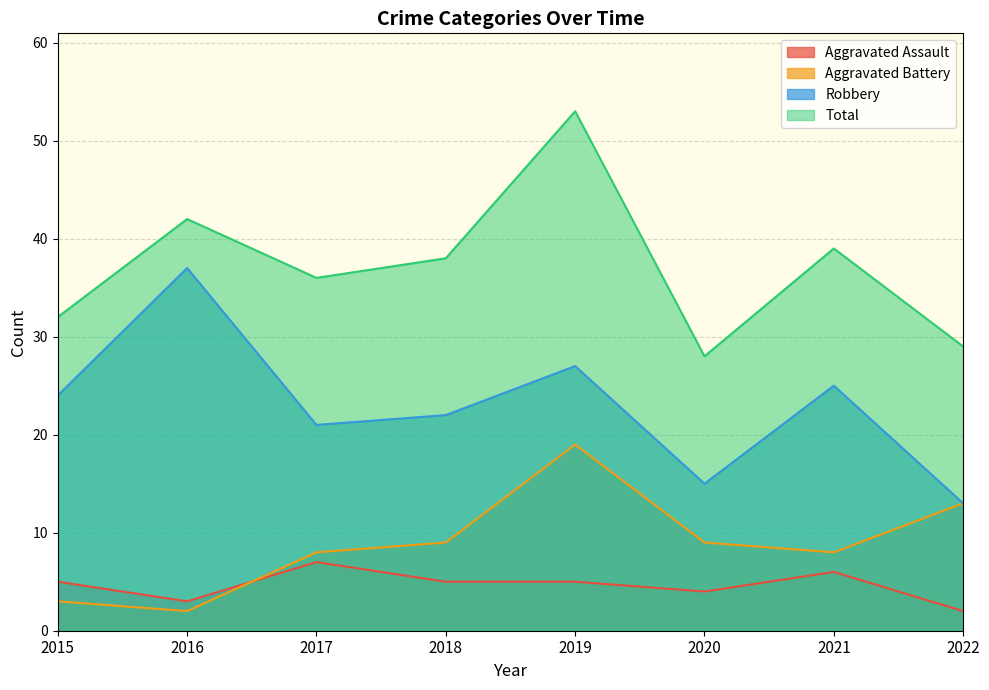

What is the smallest value displayed?

2